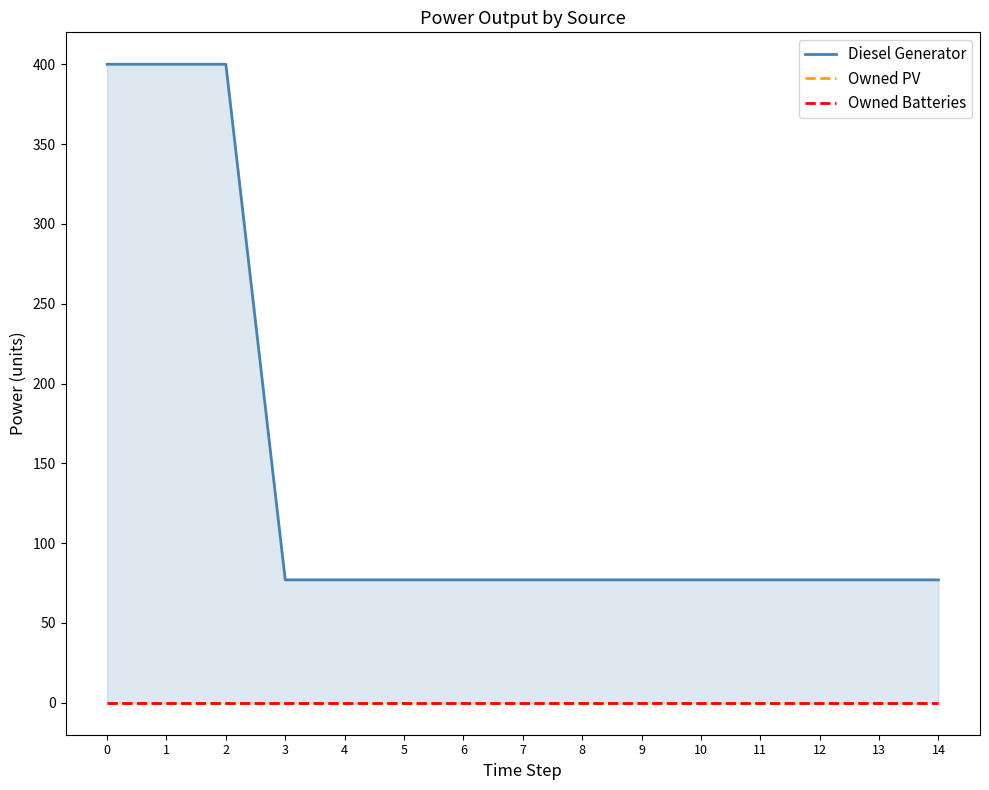

How many lines are shown in the chart?

3